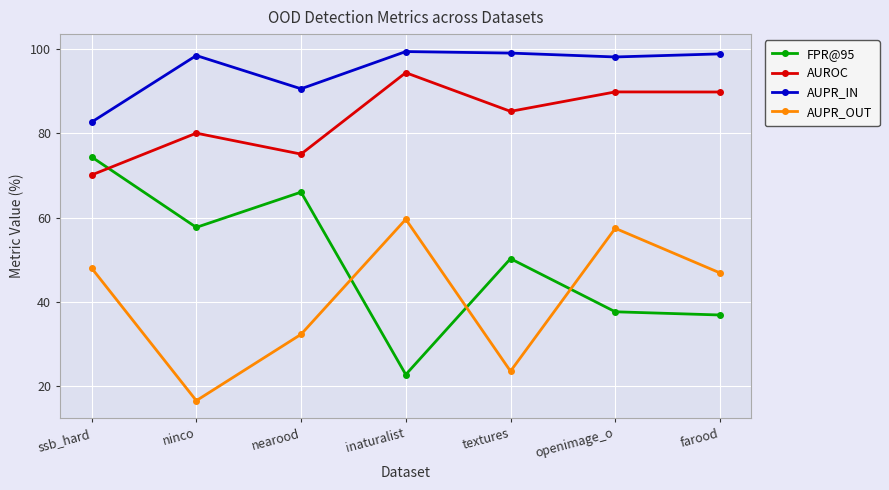

What is the smallest value displayed?

16.6